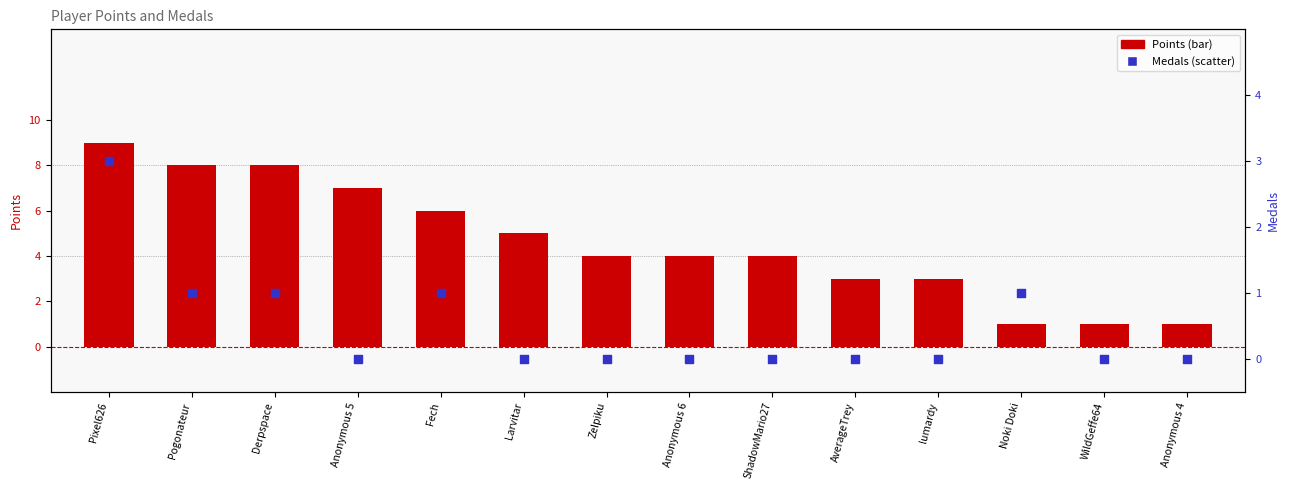

What is the total value across all series at lumardy?

3